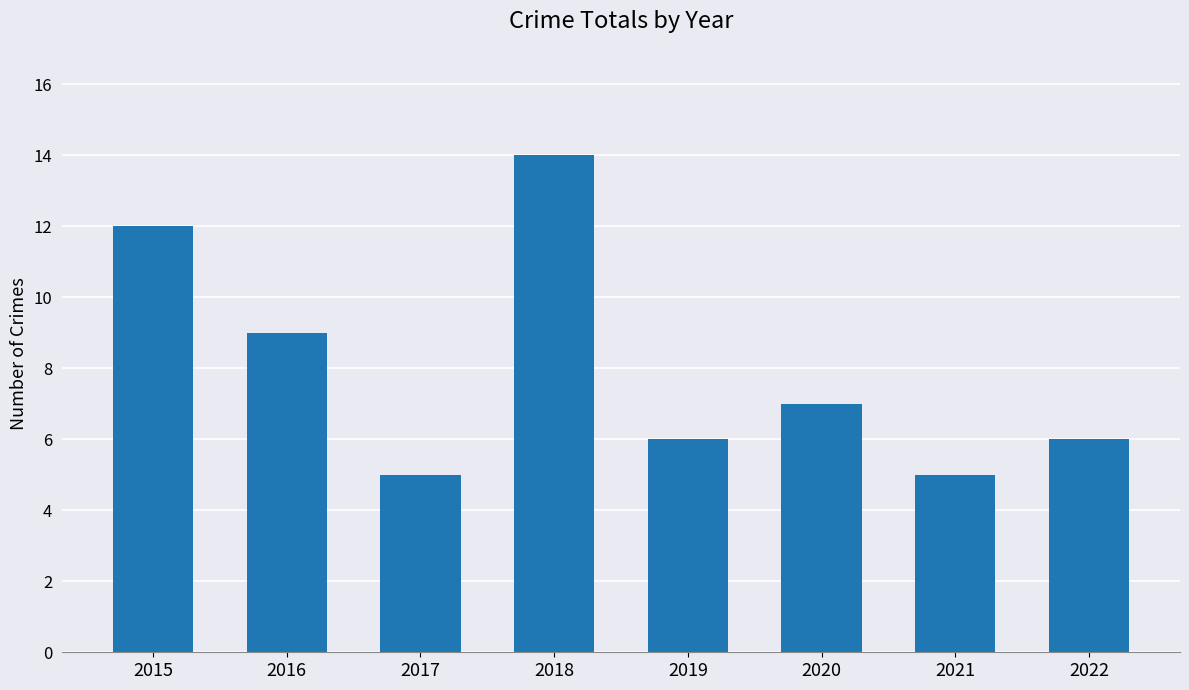

What is the approximate value at 2022?

6